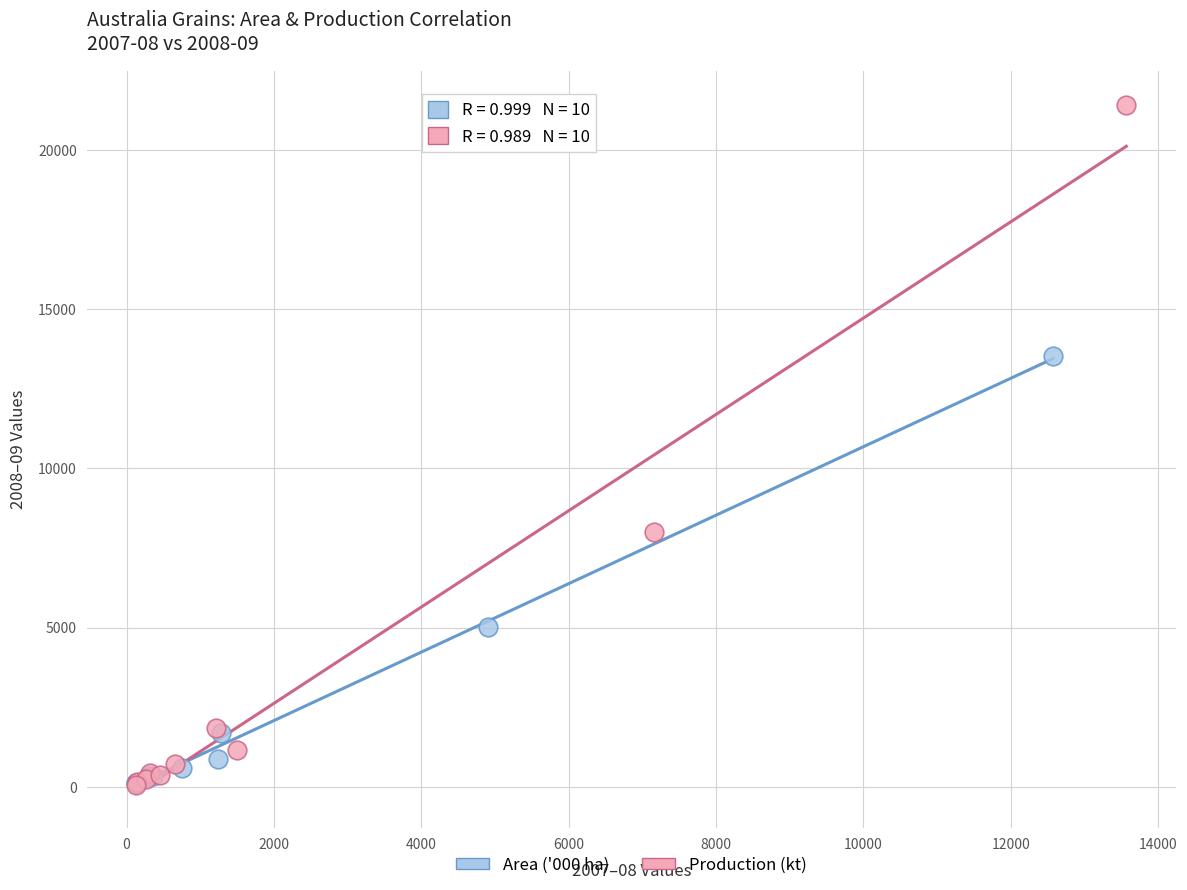

What are all the series names shown in the legend?

Area ('000 ha), Production (kt)